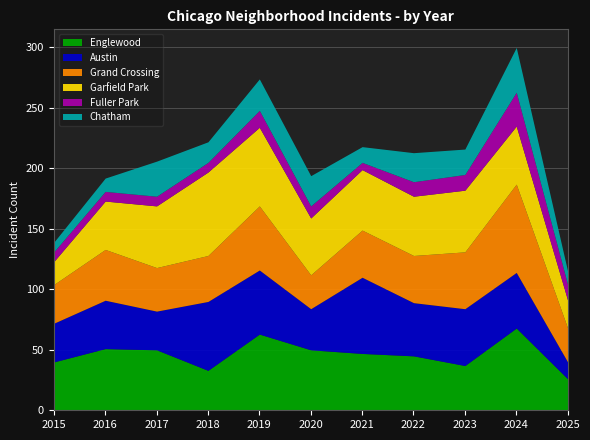

True or false: Englewood has a value of 50 at 2017.

True